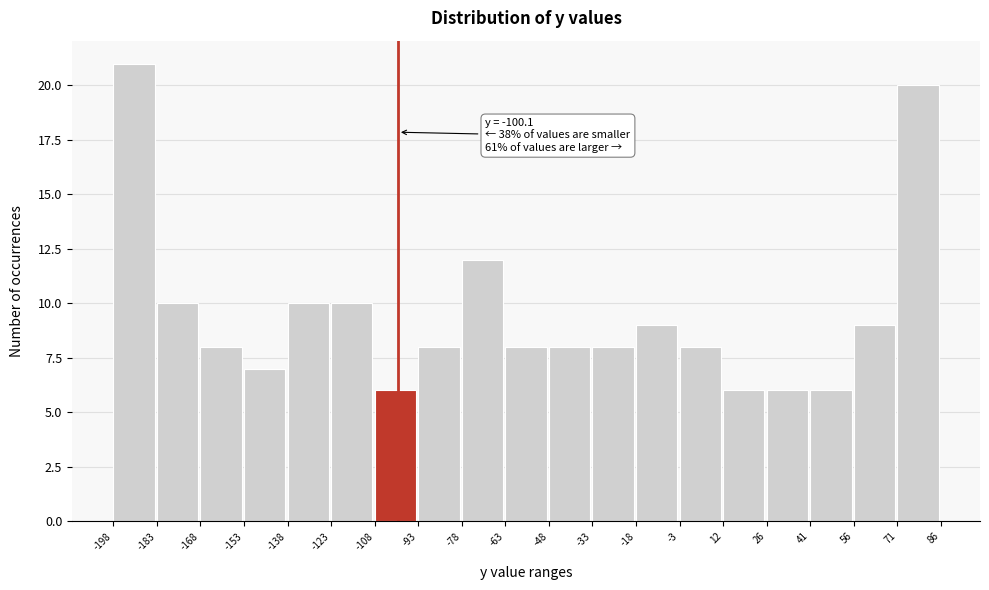

Over which range of the x-axis is the bar tallest?

-198 to -183